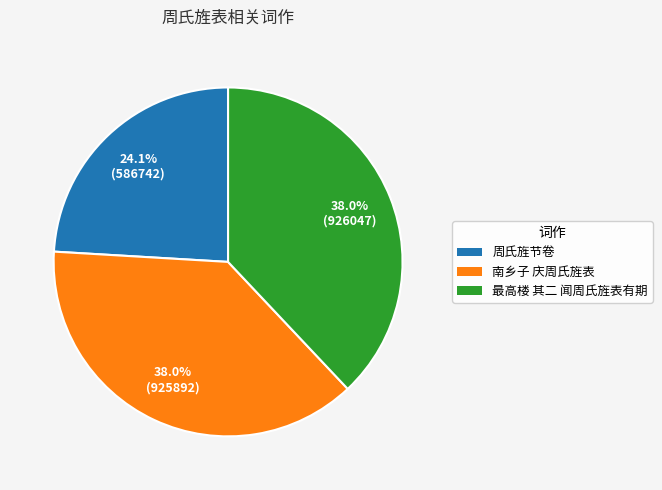

Is the sum of 南乡子 庆周氏旌表 and 最高楼 其二 闻周氏旌表有期 greater than half?

Yes